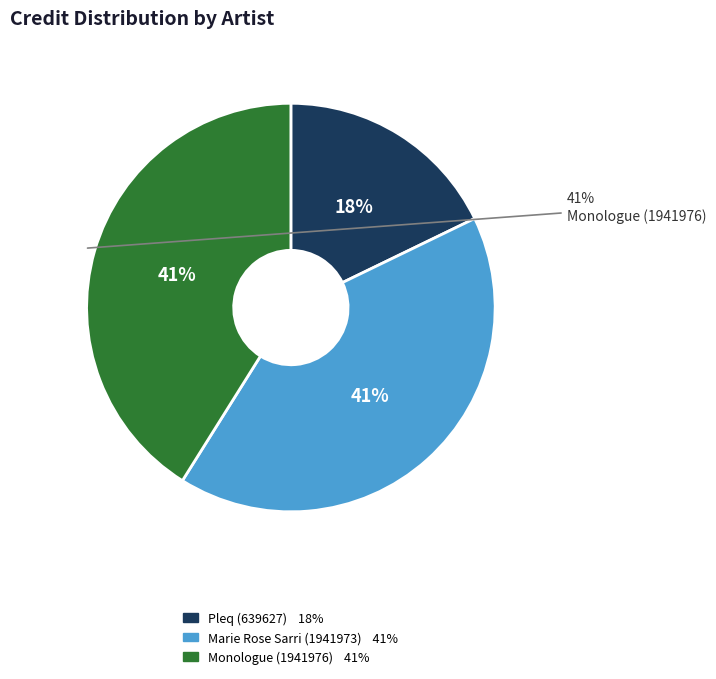

How many slices are in this pie chart?

3